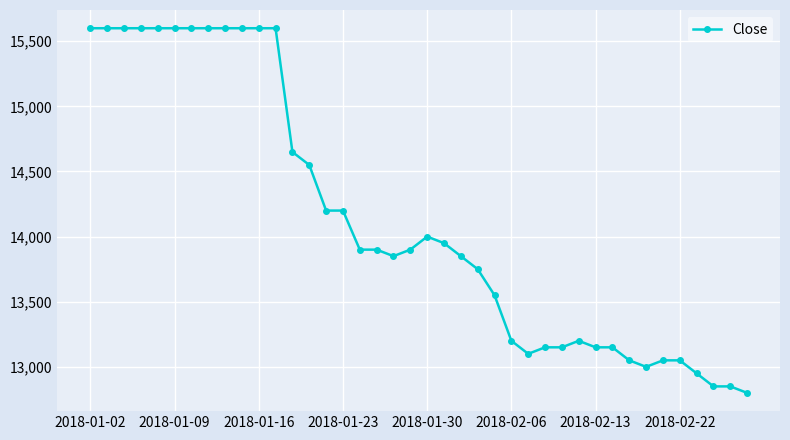

What is the difference between the second highest and minimum values?

2800